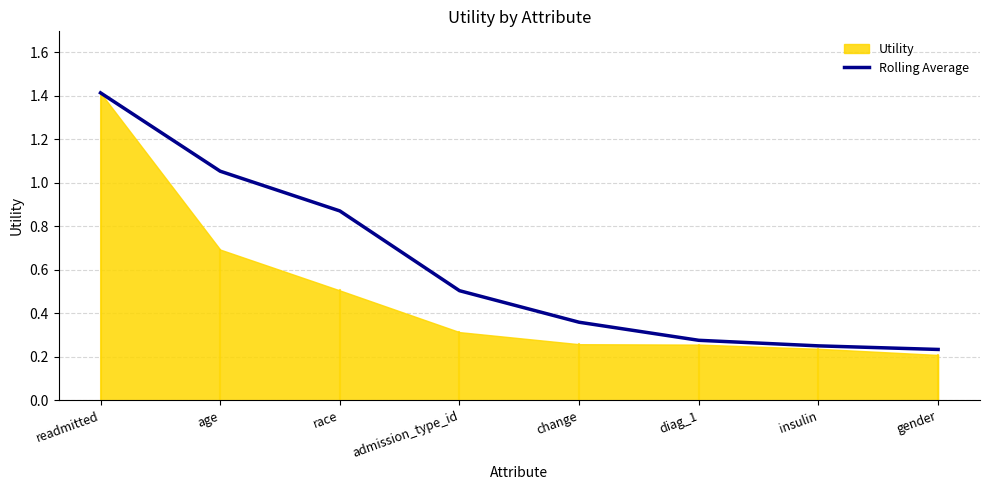

Which category has the lowest value across all series?

gender